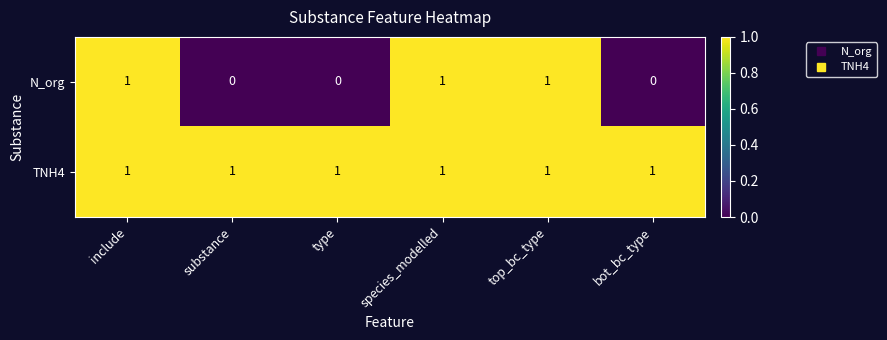

Which series has the largest range (max minus min)?

N_org